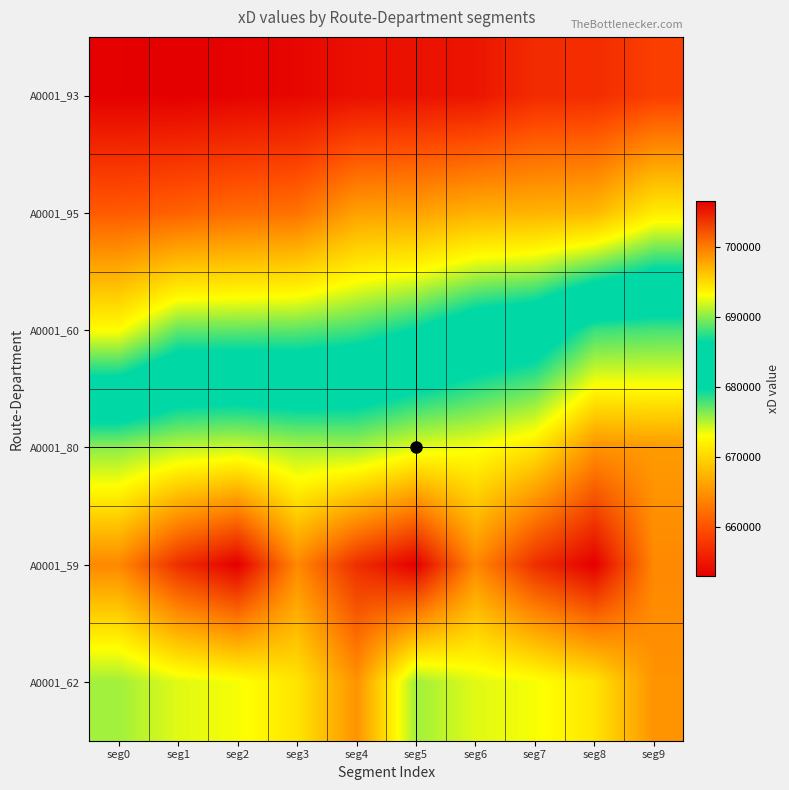

Which label corresponds to the largest value in the chart?

seg2